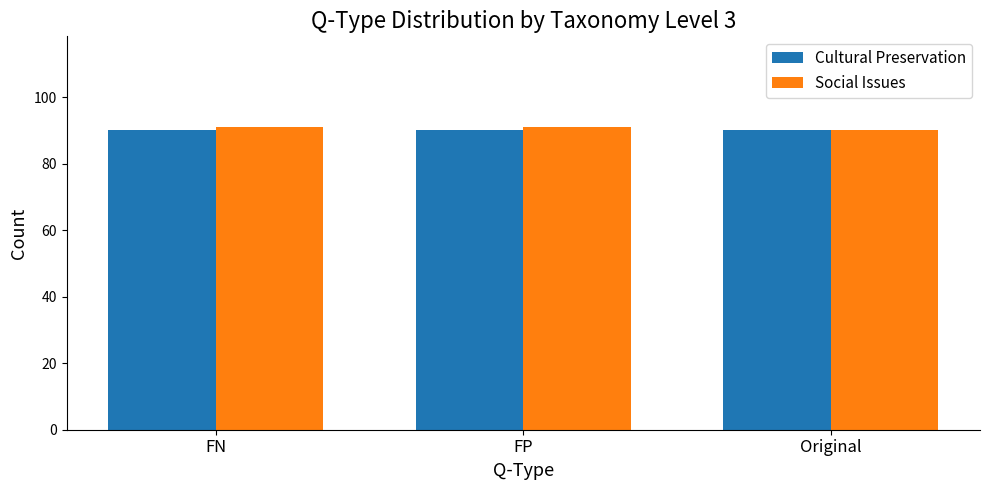

What are all the series names shown in the legend?

Cultural Preservation, Social Issues